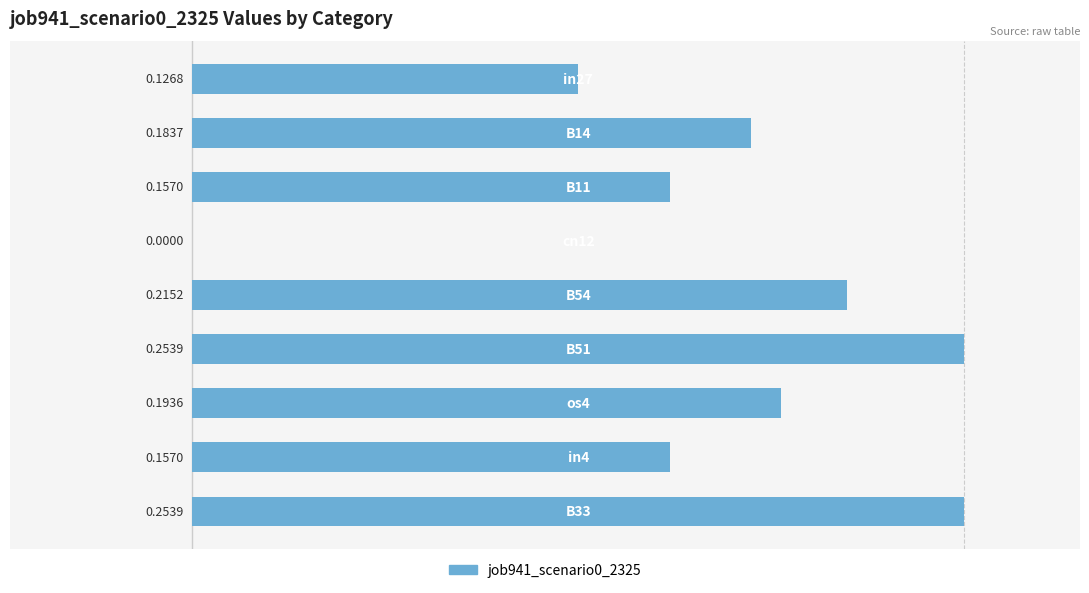

How many categories are shown in the chart?

9